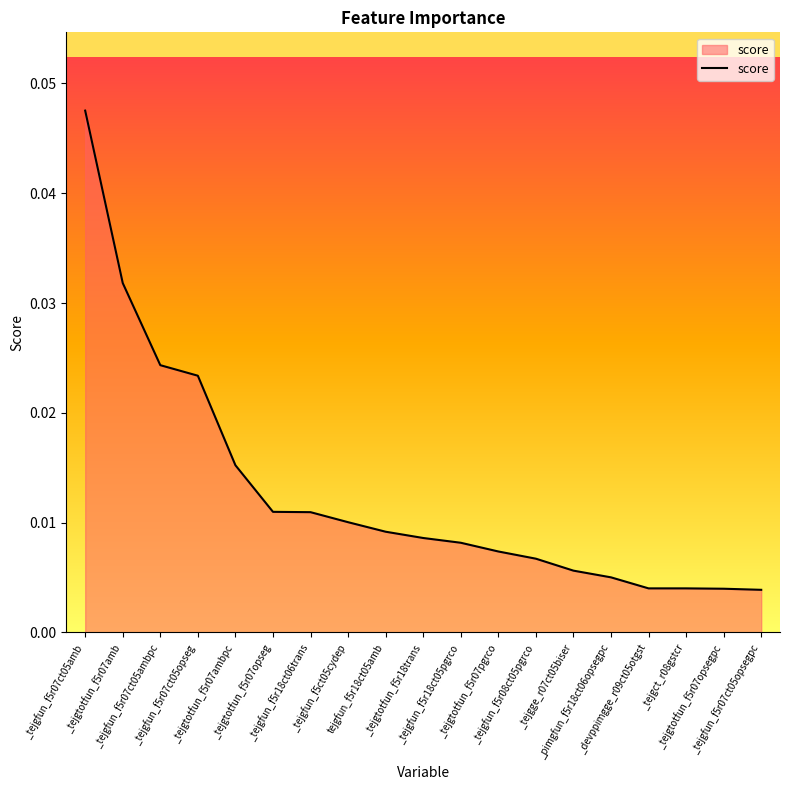

How many lines are shown in the chart?

1